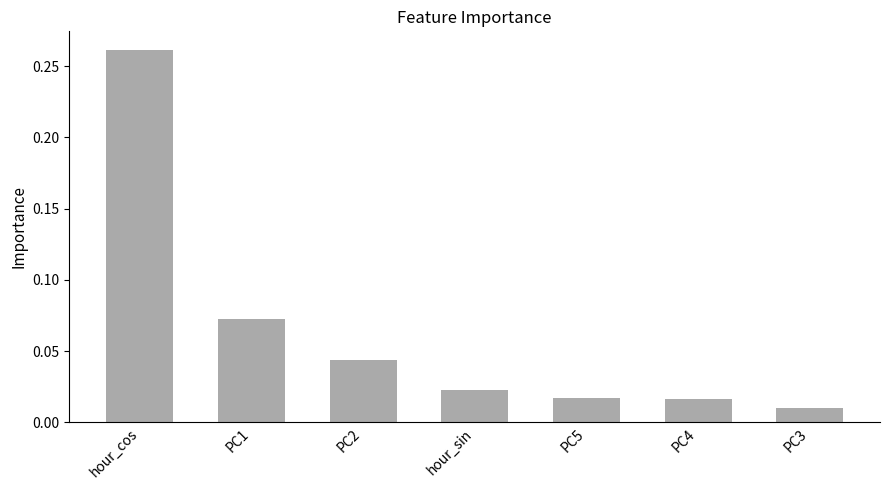

At which category does the chart reach its minimum across all series?

PC3